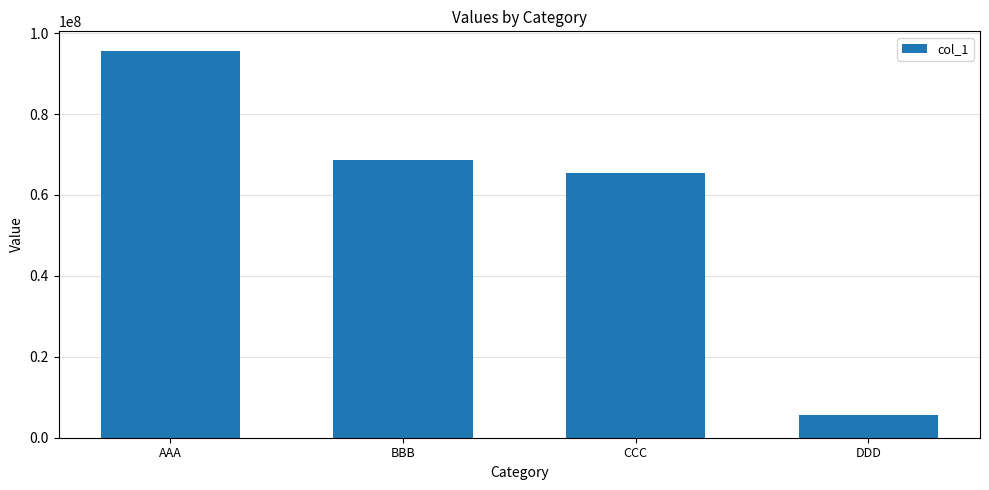

What is the change in value from BBB to DDD?

-63132370